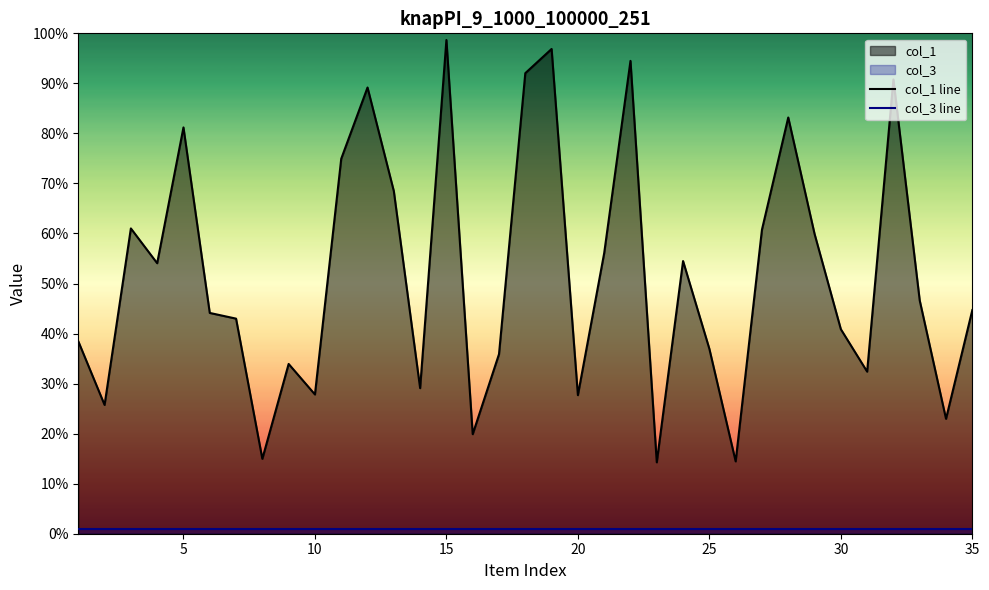

At 25, list the series in order from smallest to largest.

col_3 line, col_1 line